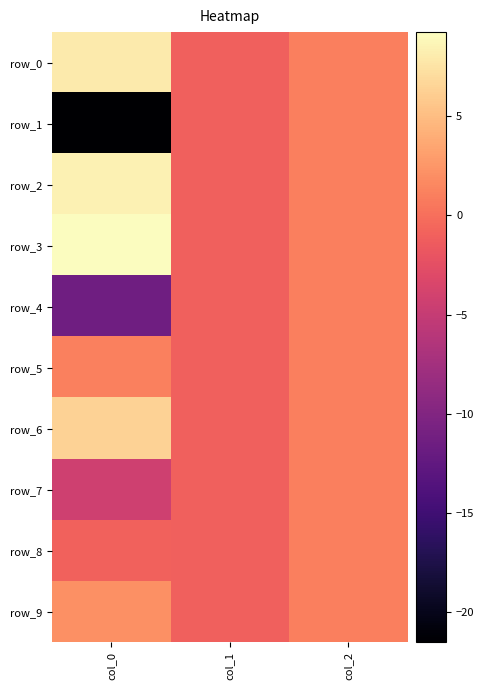

At which label does row_0 first exceed 1?

col_0